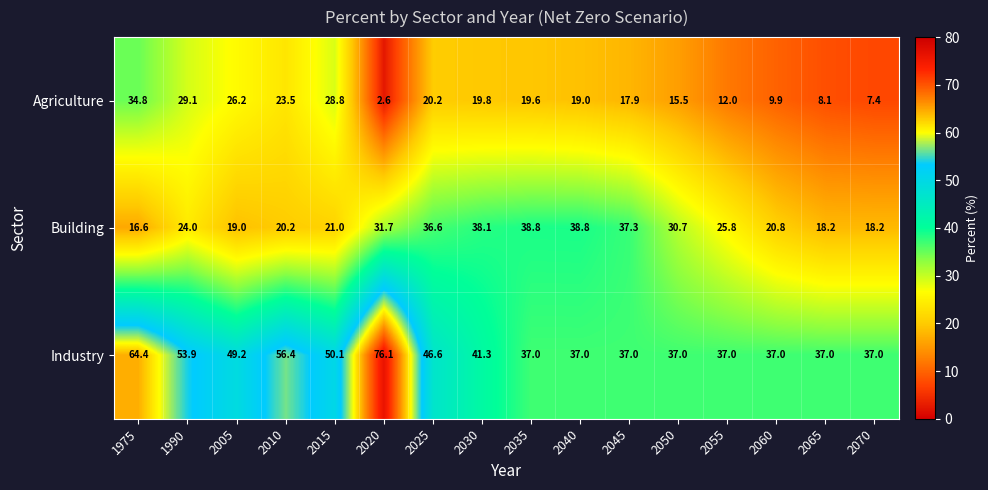

What is the maximum value for Building?

38.8